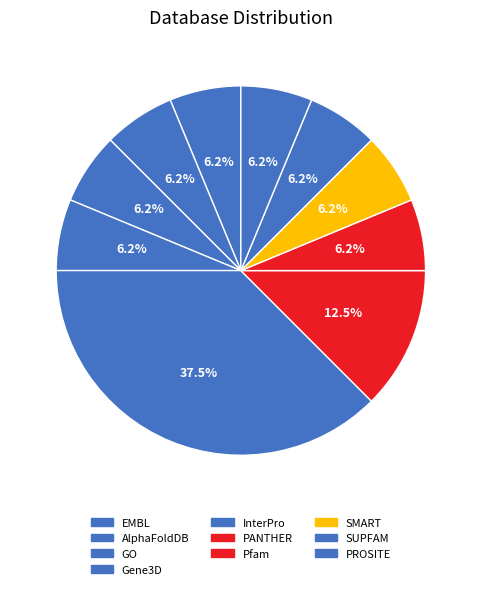

What percentage is the Gene3D slice, to the nearest percent?

6%